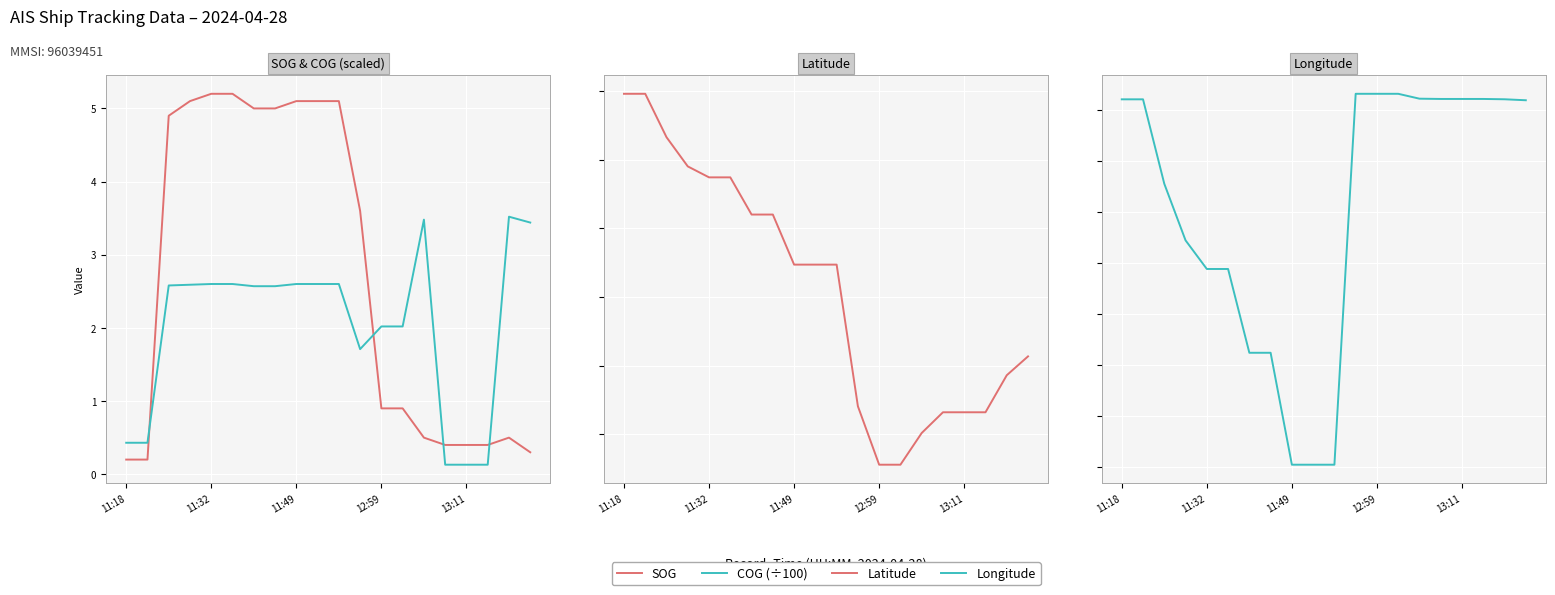

At which category does COG (÷100) reach its first local valley?

11